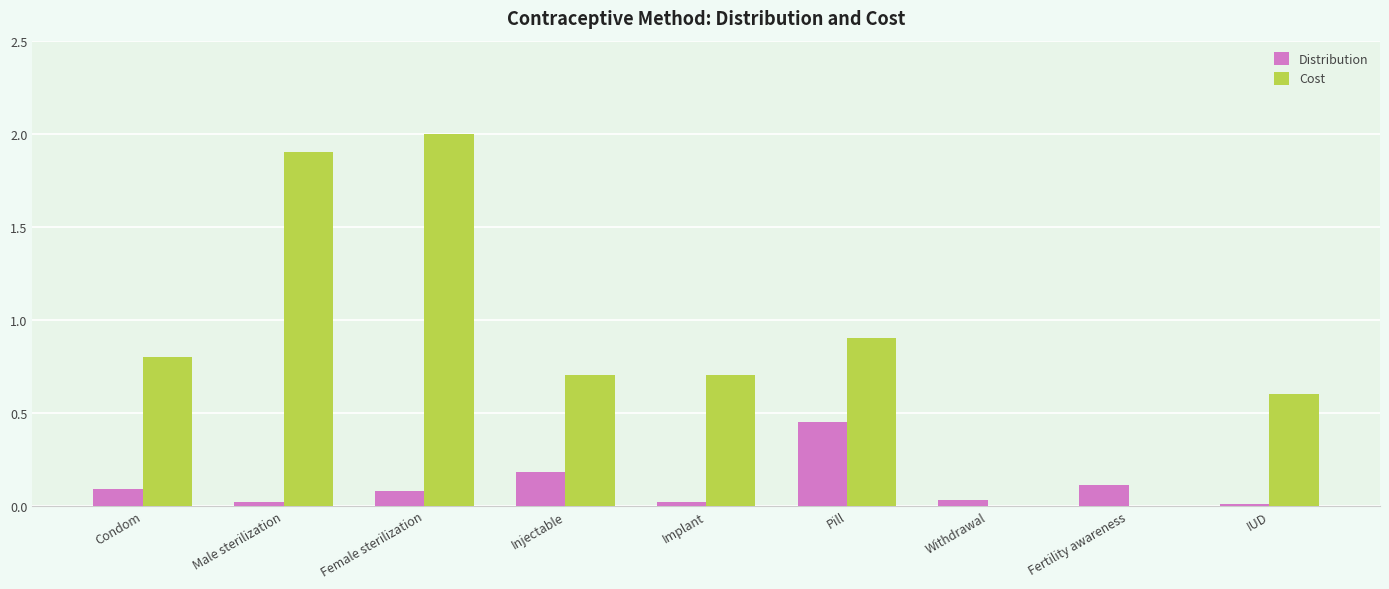

What is the sum of all Cost values?

7.6